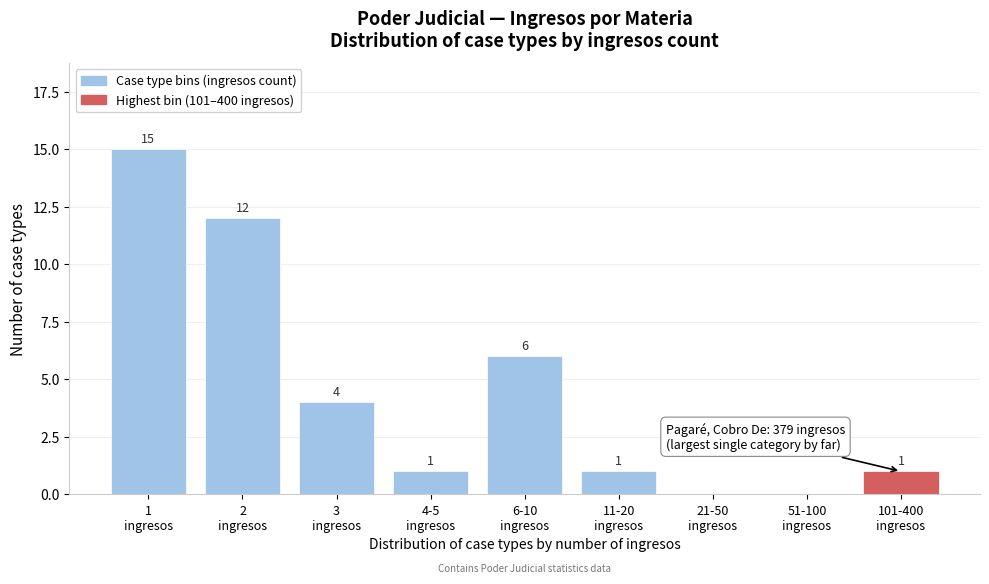

What is the greatest value displayed?

15